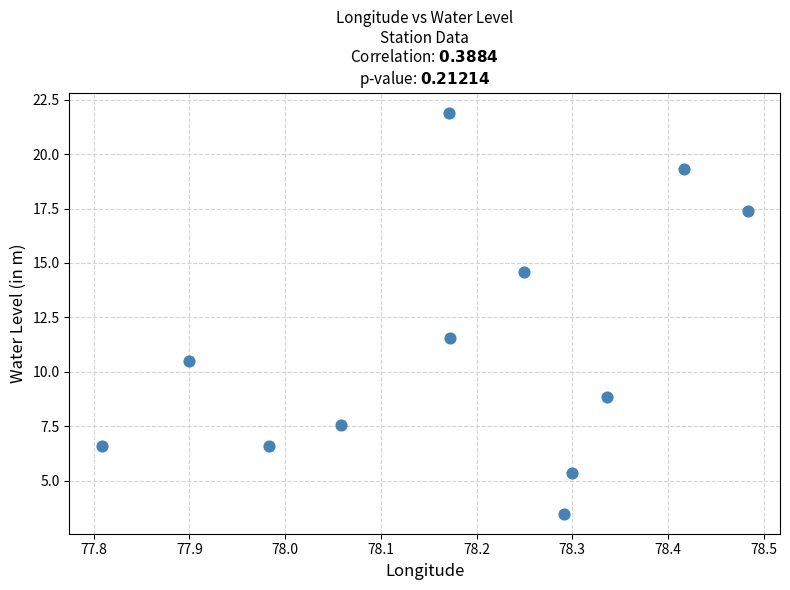

What is the range of Y values (max minus min)?

18.4